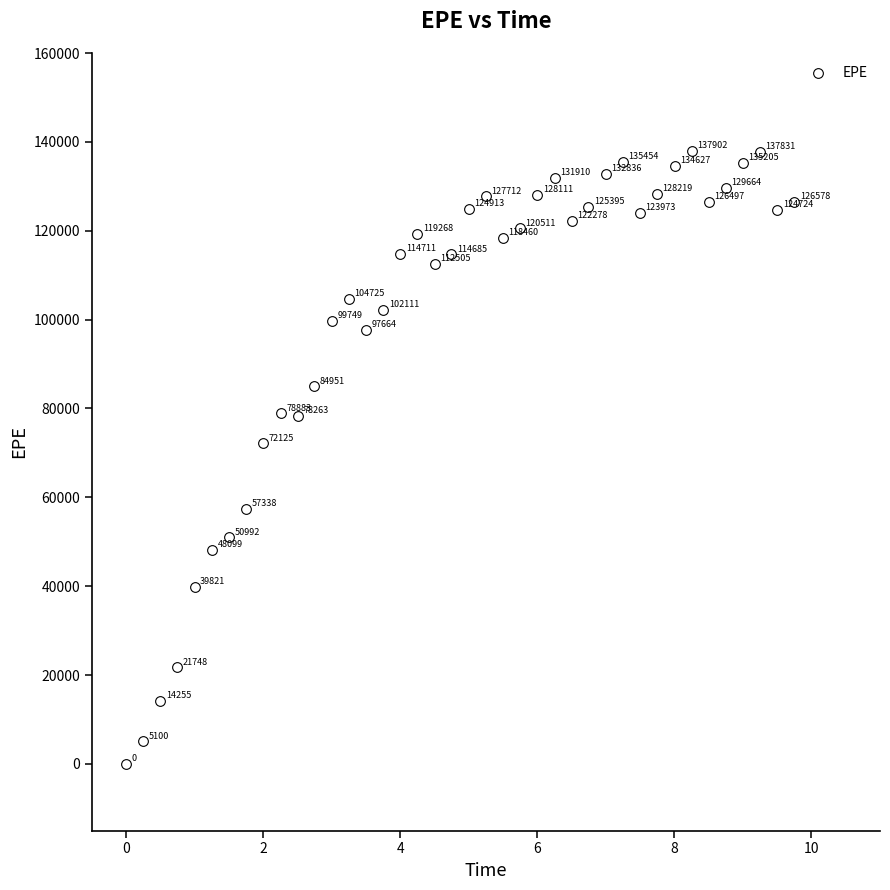

What is the range of Y values (max minus min)?

137902.0